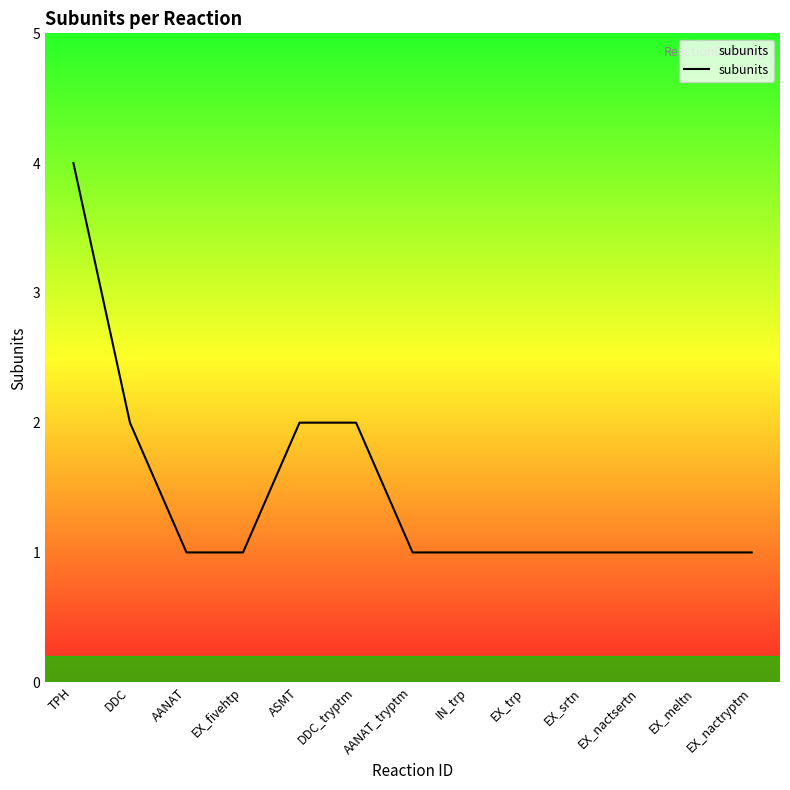

What is the greatest value displayed?

4